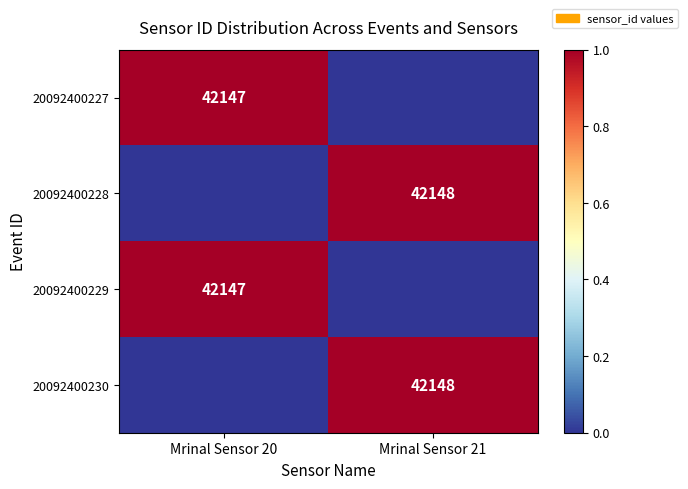

True or false: 20092400228 has a value of 18229 at Mrinal Sensor 21.

False